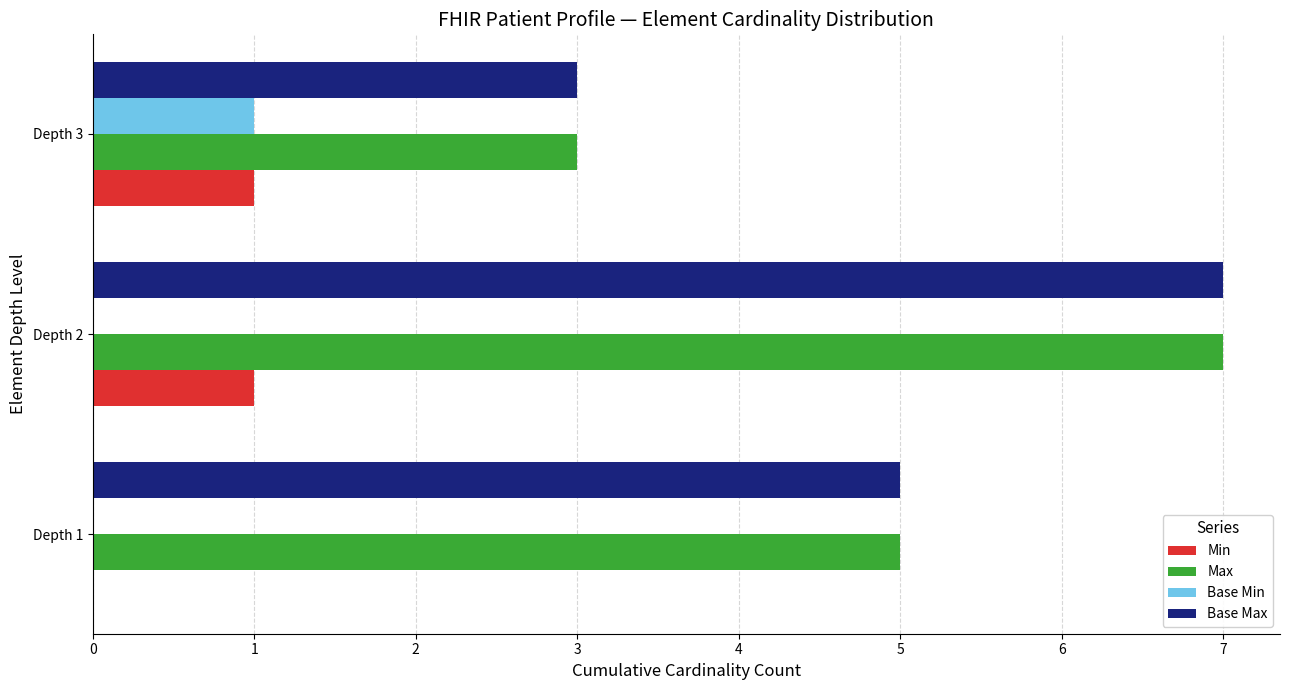

What is the greatest value displayed?

7